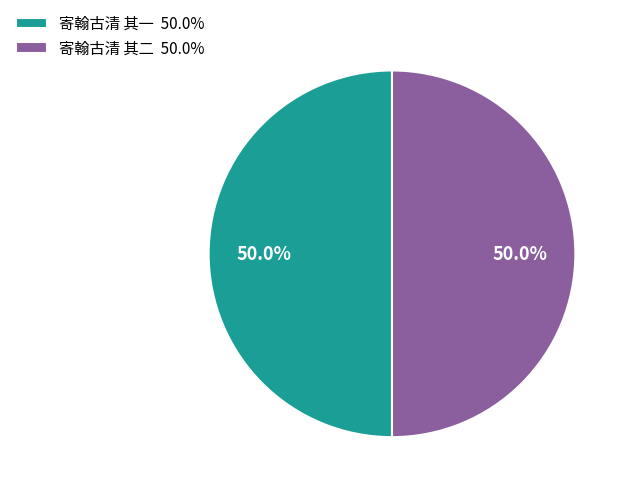

True or false: 寄翰古清 其二 accounts for 50% of the total.

True